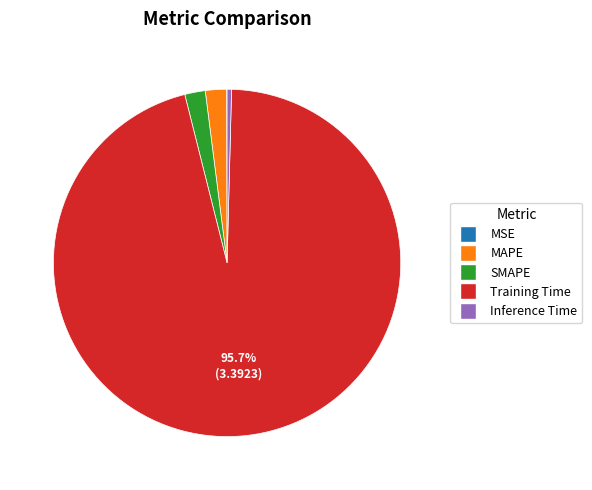

How much of the chart is everything except Training Time?

4.3%